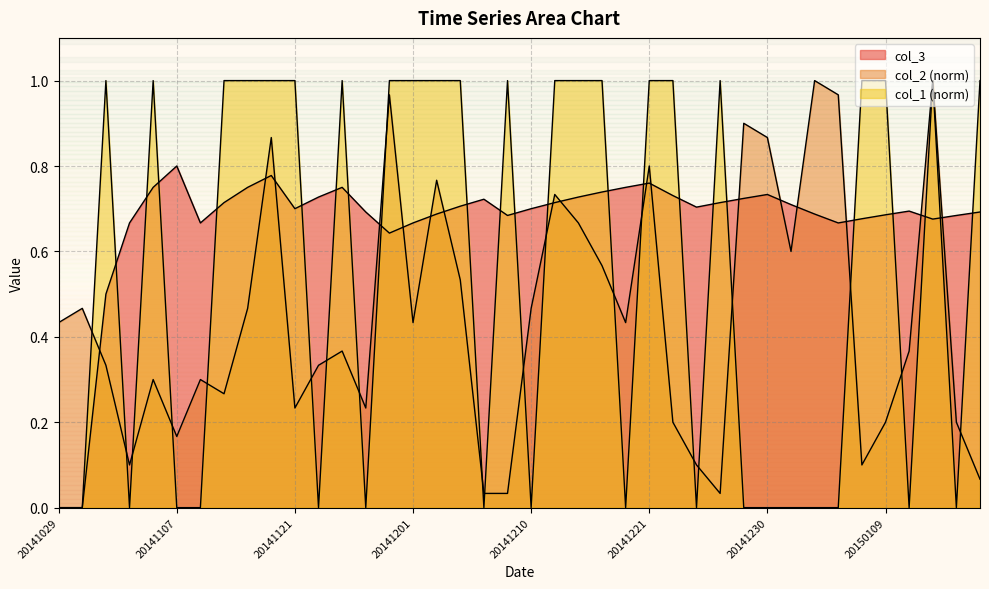

What is the difference between the col_3 values at 20141223 and 20141030?

0.7